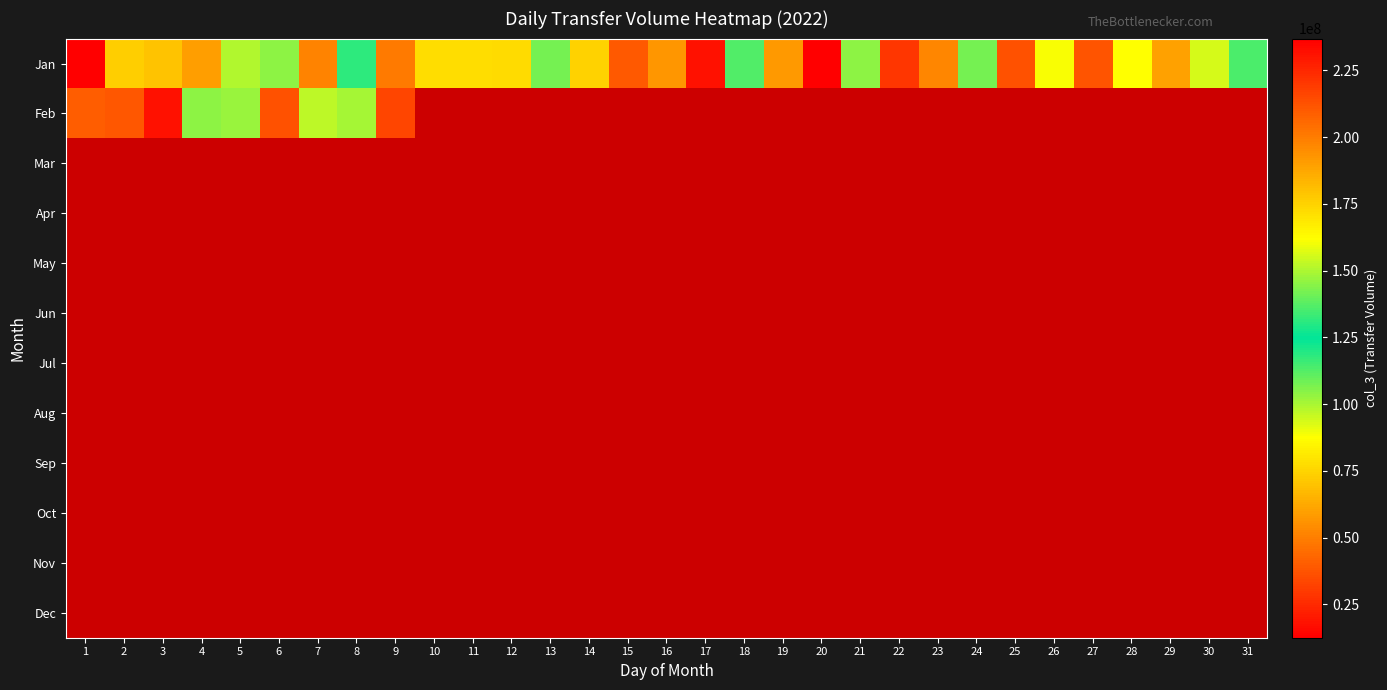

Which series has the widest spread of values?

Feb